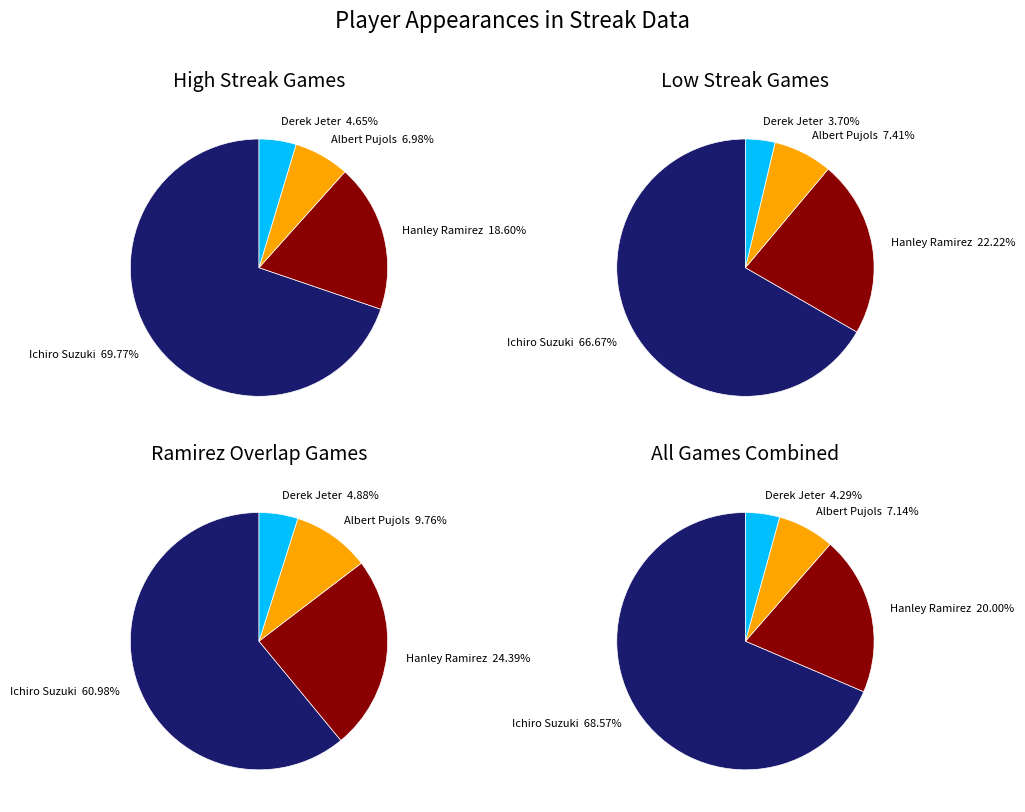

Does any single category account for the majority?

Yes